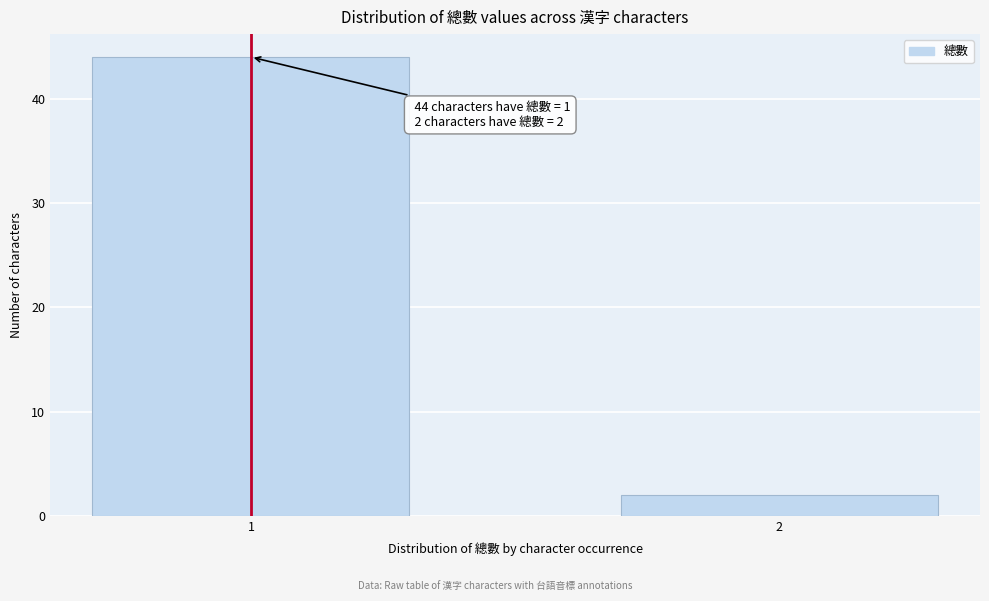

Reading left to right, what are all the values shown in this chart?

44	2